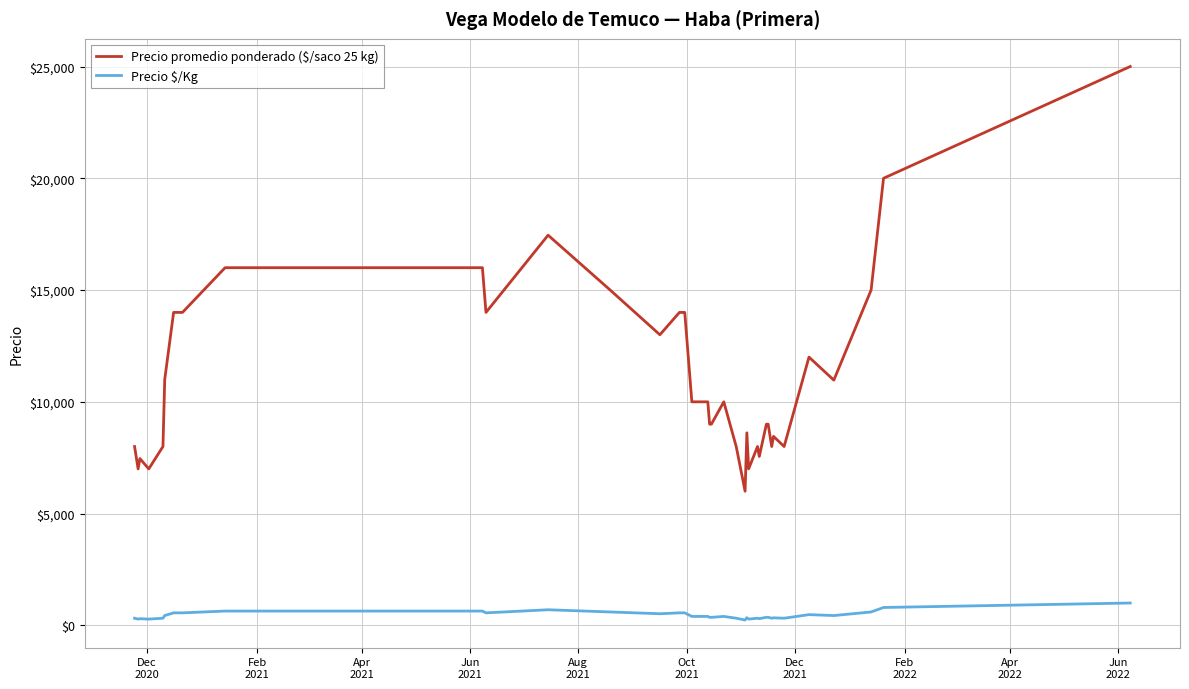

What is the difference between the maximum and minimum values in the Precio $/Kg series?

760